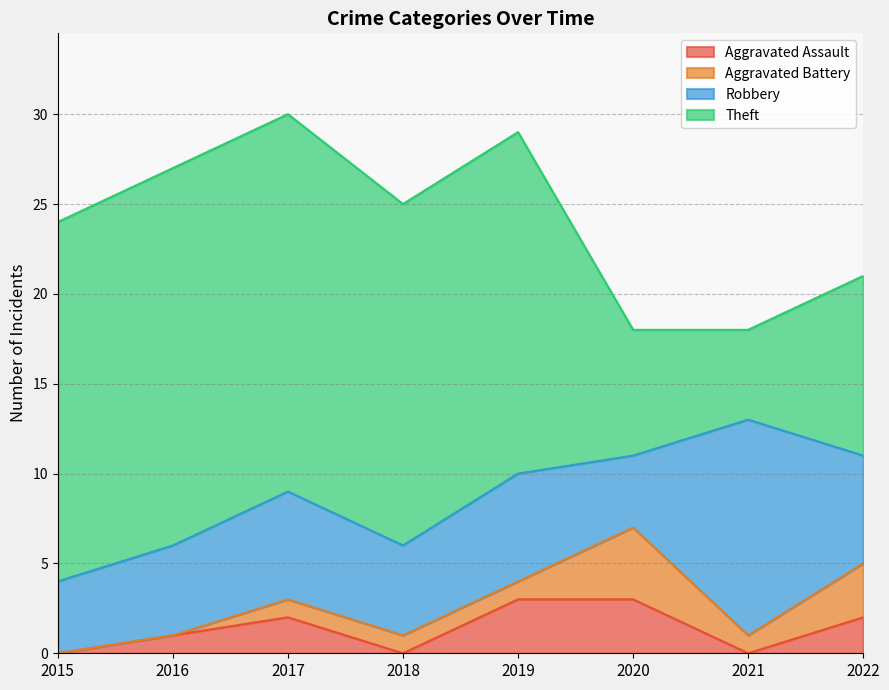

What is the approximate value of Aggravated Battery at 2019?

1